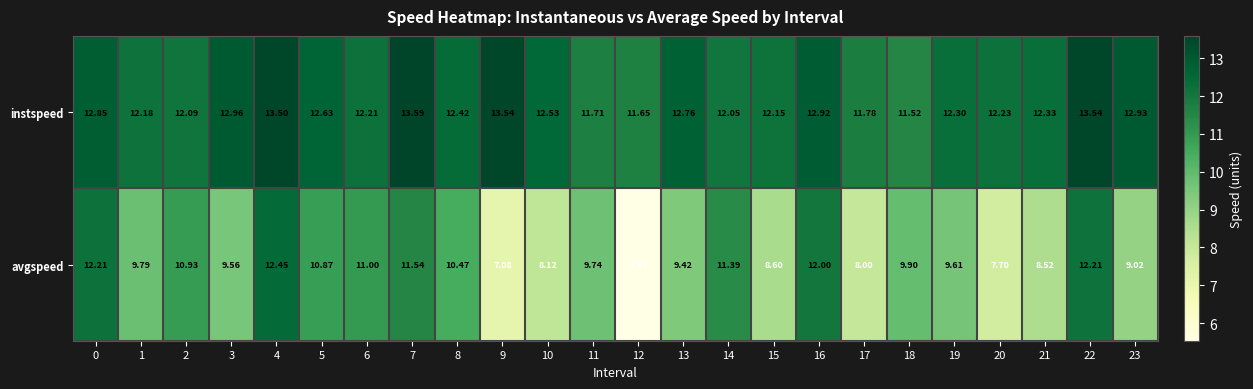

Count the number of data series in this chart.

2